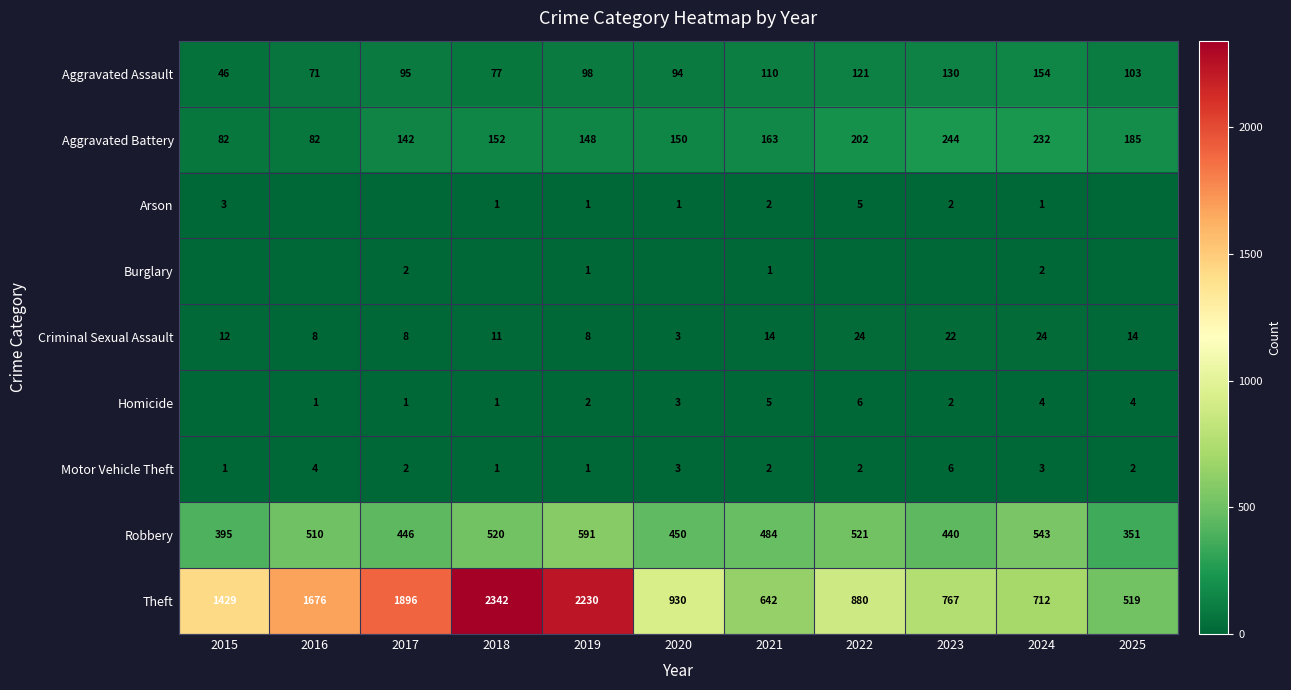

What is the average value of the Motor Vehicle Theft series?

2